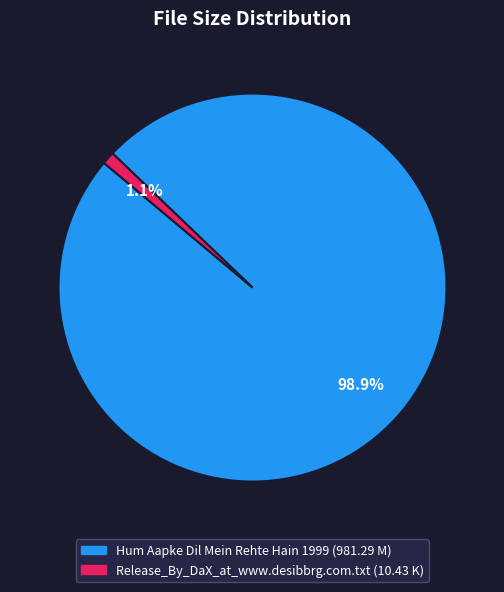

Does any single category account for the majority?

Yes